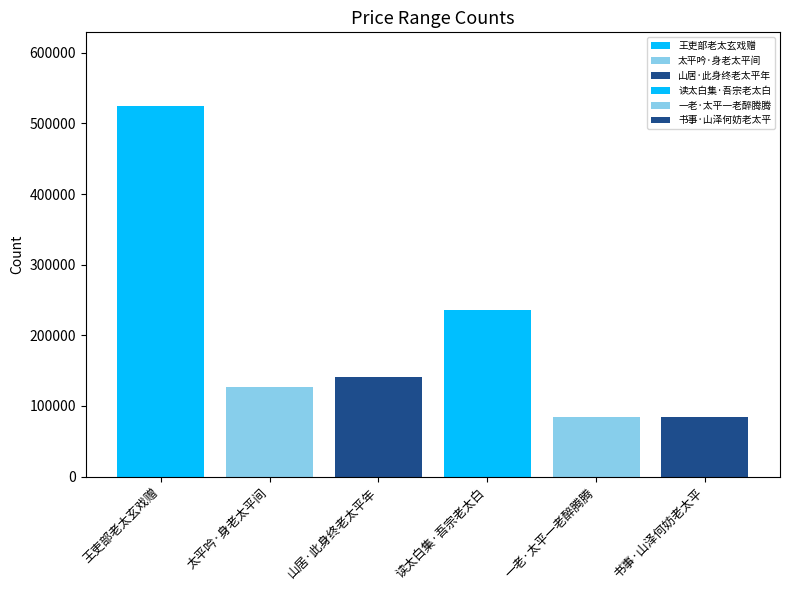

Reading left to right, list all the values displayed in this chart.

524232	126187	141407	236016	83672	84498